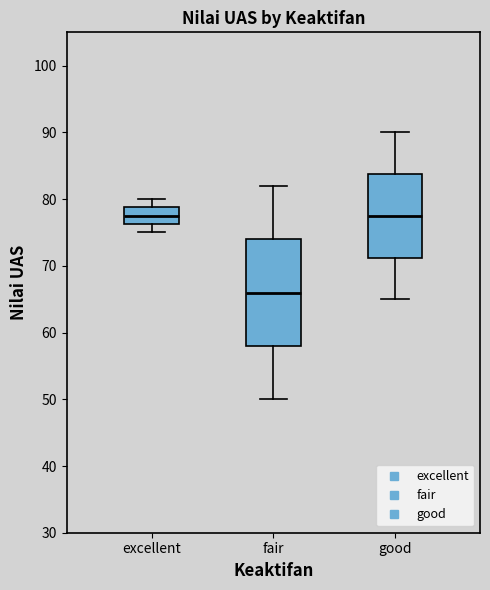

Reading left to right, transcribe this box plot: for each box, give where its median line is, the range the box spans, and where its two whiskers end, as read against the y-axis. The values are not printed on the chart, so give them approximately, as read against the axis.

excellent: median 78, box 76 to 79, whiskers 75 to 80
fair: median 66, box 58 to 74, whiskers 50 to 82
good: median 78, box 71 to 84, whiskers 65 to 90